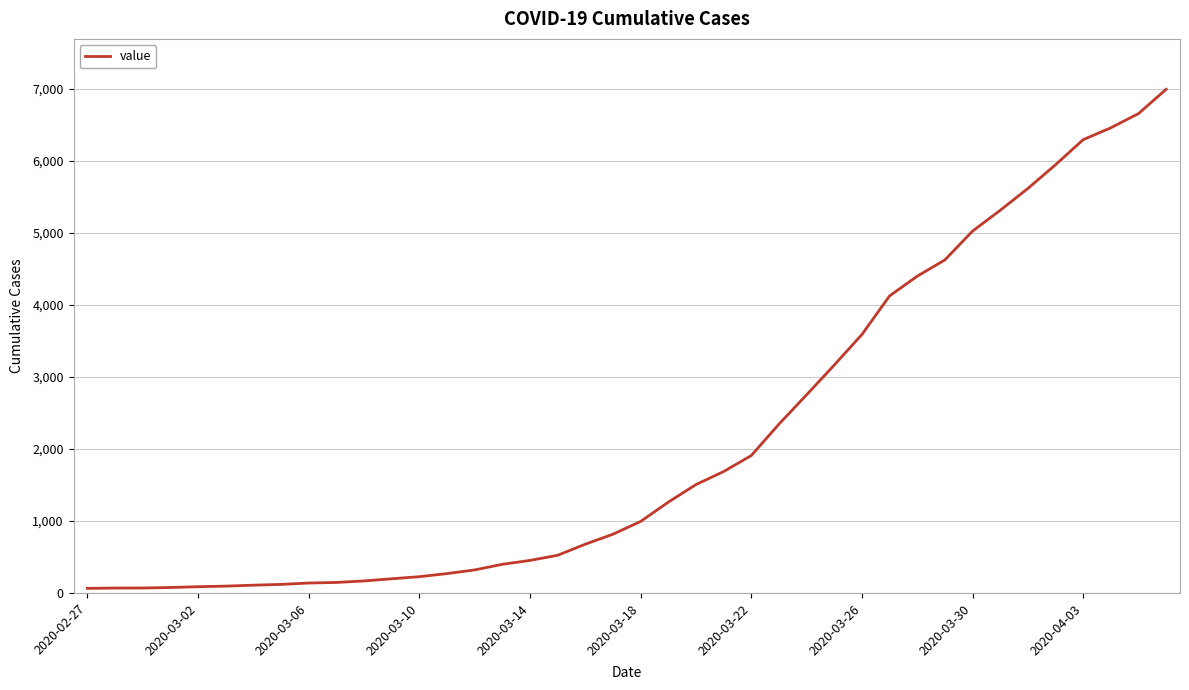

What is the difference between the maximum and minimum values?

6931